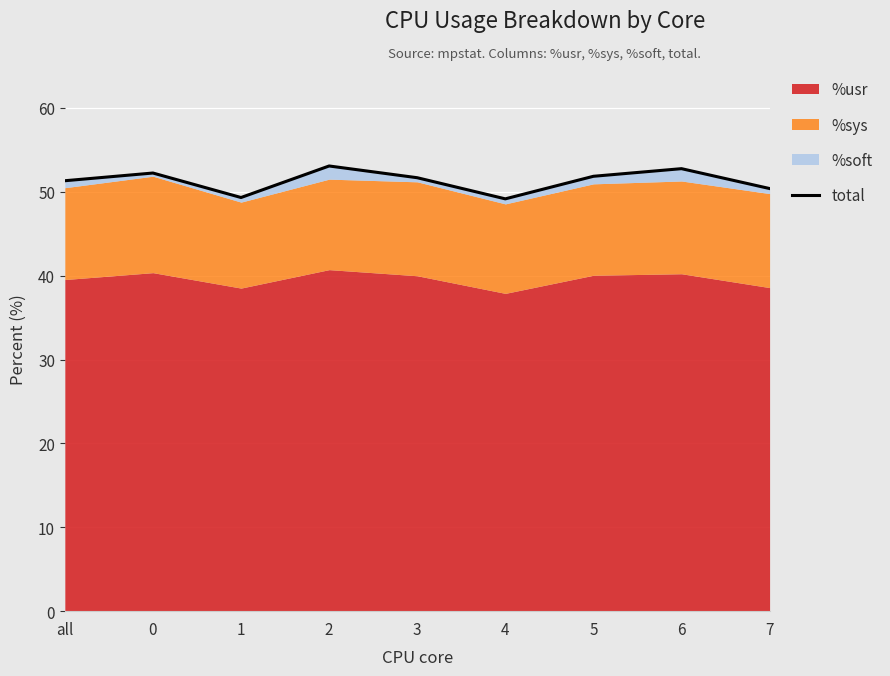

How many data points are less than 51?

3